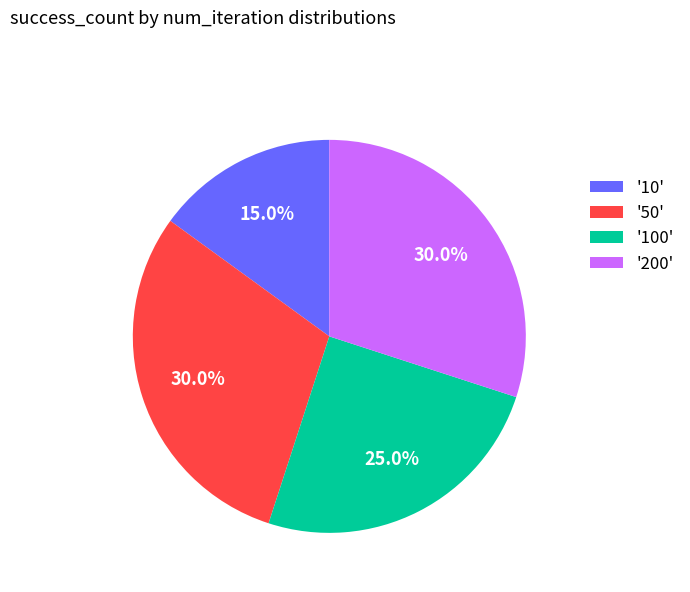

How many segments does this pie chart have?

4